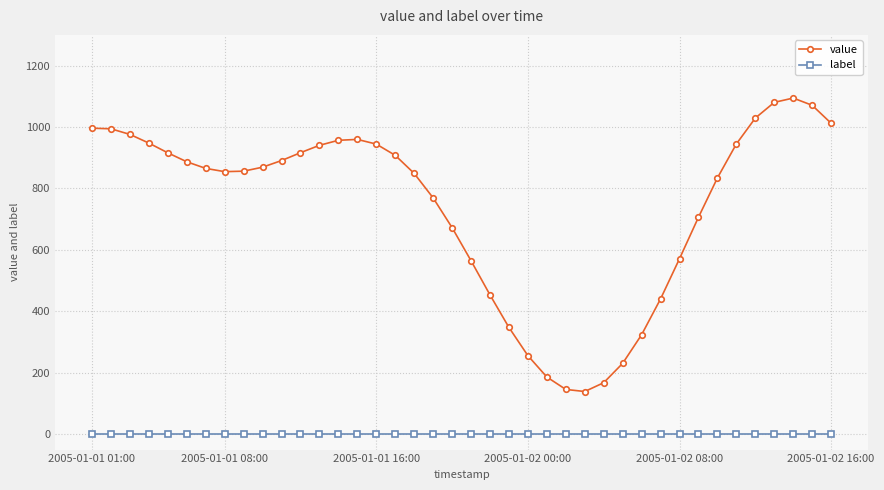

Rank the series by their maximum value, from lowest to highest.

label, value